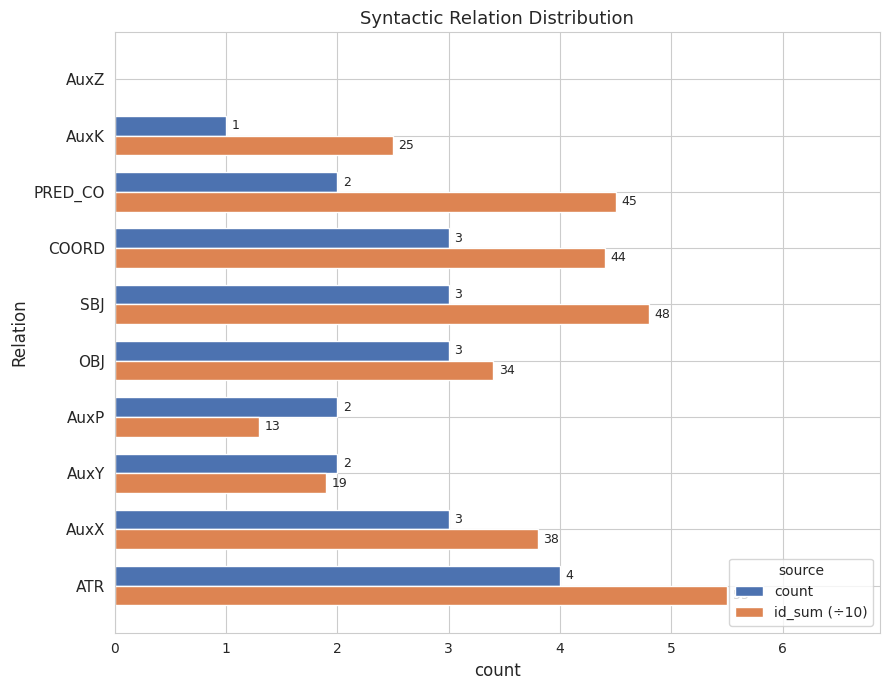

What is the average value of the id_sum (÷10) series?

3.2